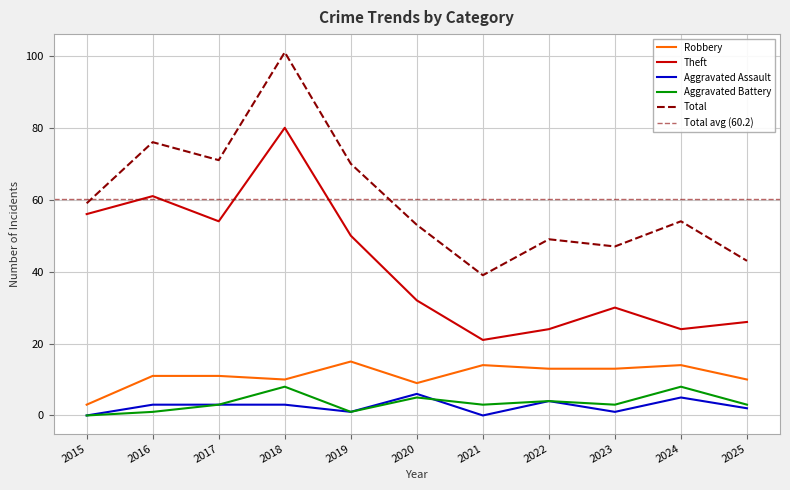

What are all the series names shown in the legend?

Robbery, Theft, Aggravated Assault, Aggravated Battery, Total